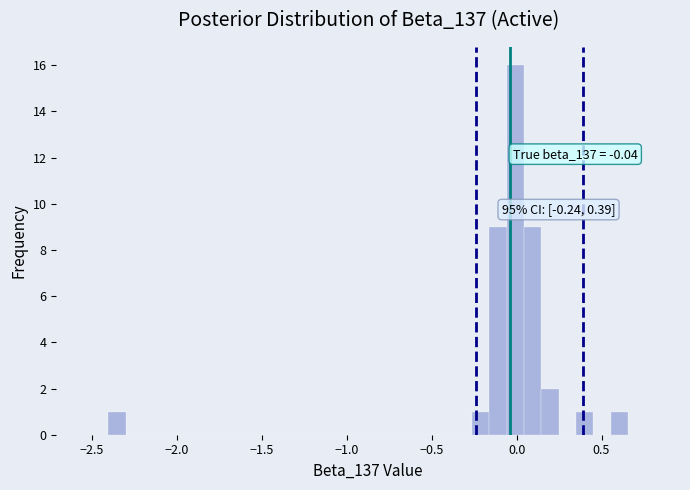

Around what value on the x-axis is the tallest bar? Give the approximate position of its centre, as read against the axis.

0.00